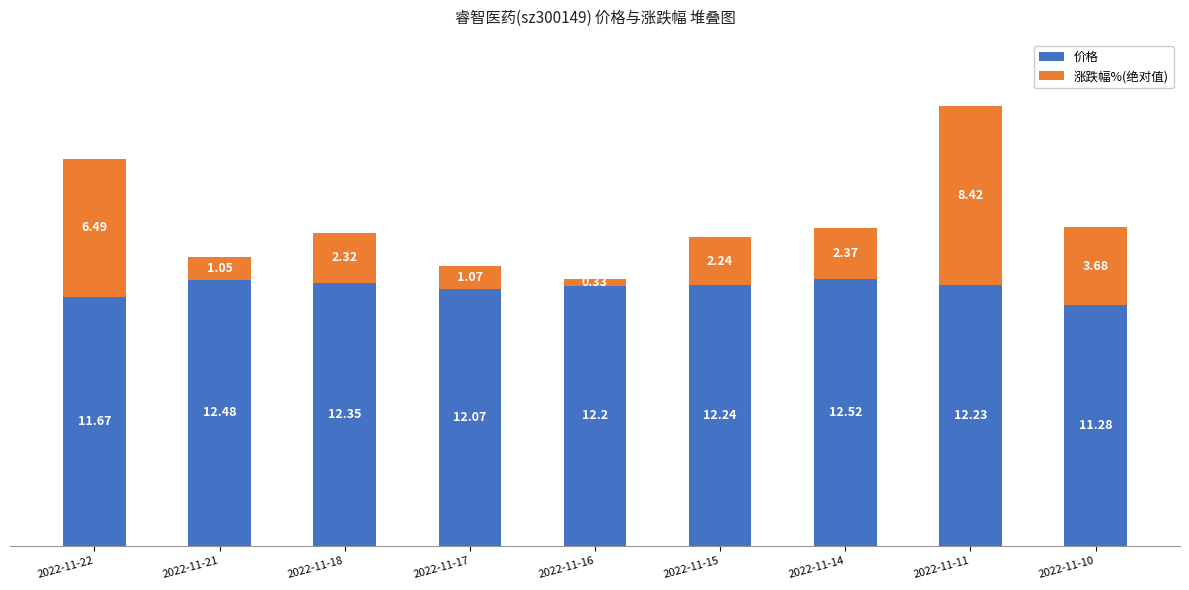

List the labels in order of 价格 value, largest first.

2022-11-14, 2022-11-21, 2022-11-18, 2022-11-15, 2022-11-11, 2022-11-16, 2022-11-17, 2022-11-22, 2022-11-10